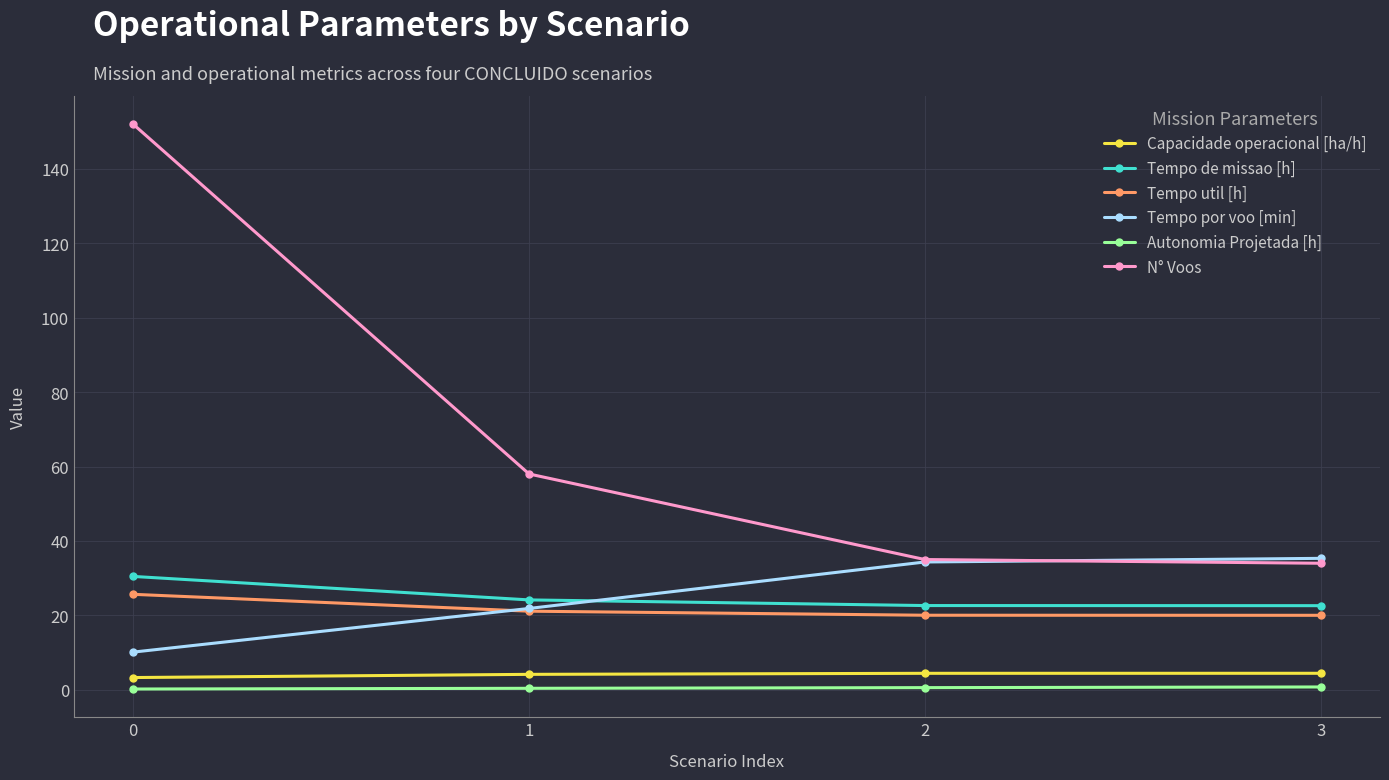

True or false: Tempo de missao [h] and N° Voos intersect in this chart.

False